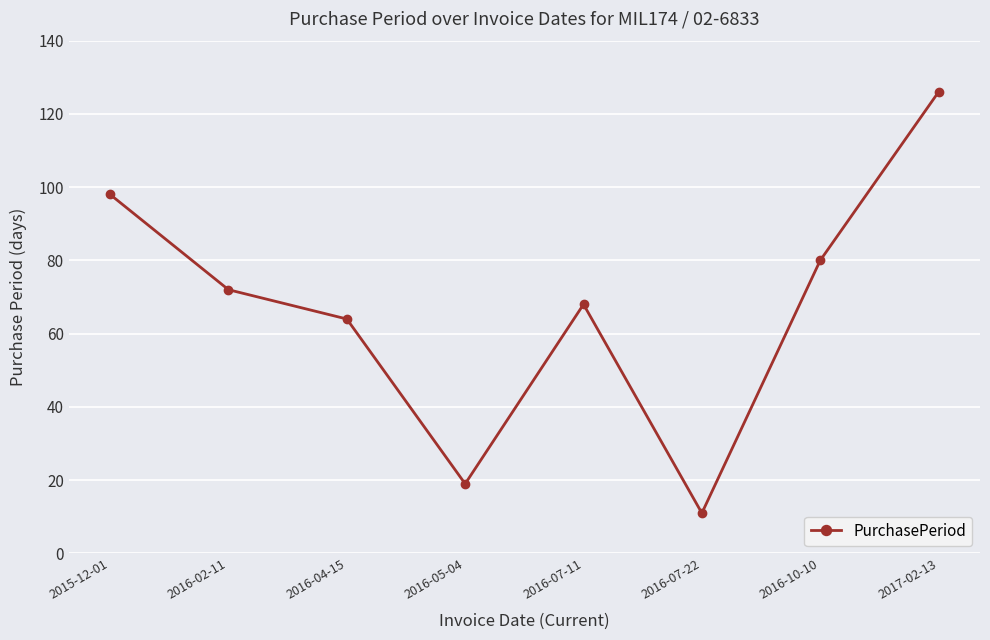

Read the value at 2016-10-10.

80